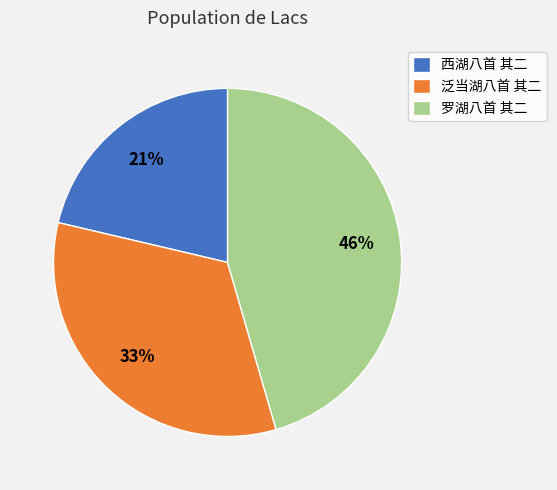

Combined, do 罗湖八首 其二 and 西湖八首 其二 account for over 50%?

Yes